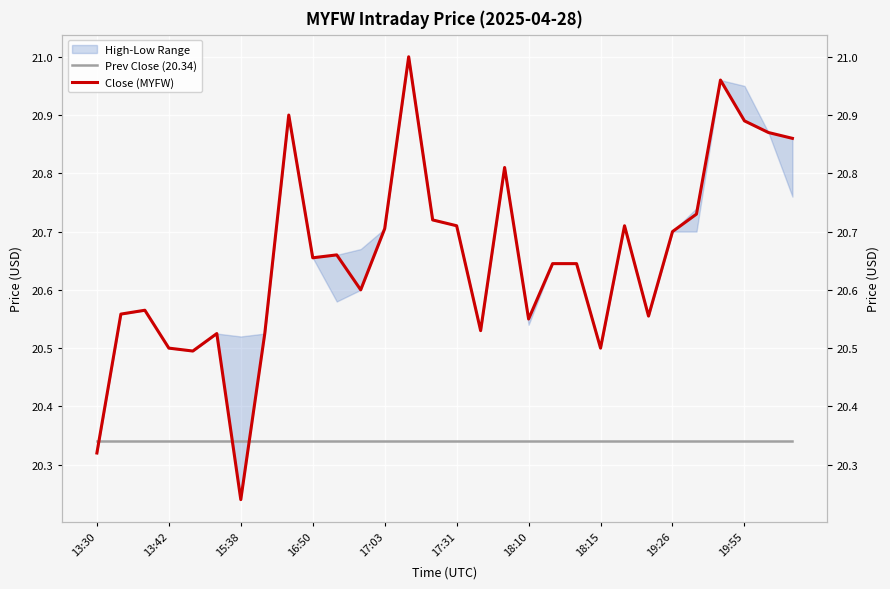

What is the sum of all Prev Close (20.34) values?

610.2